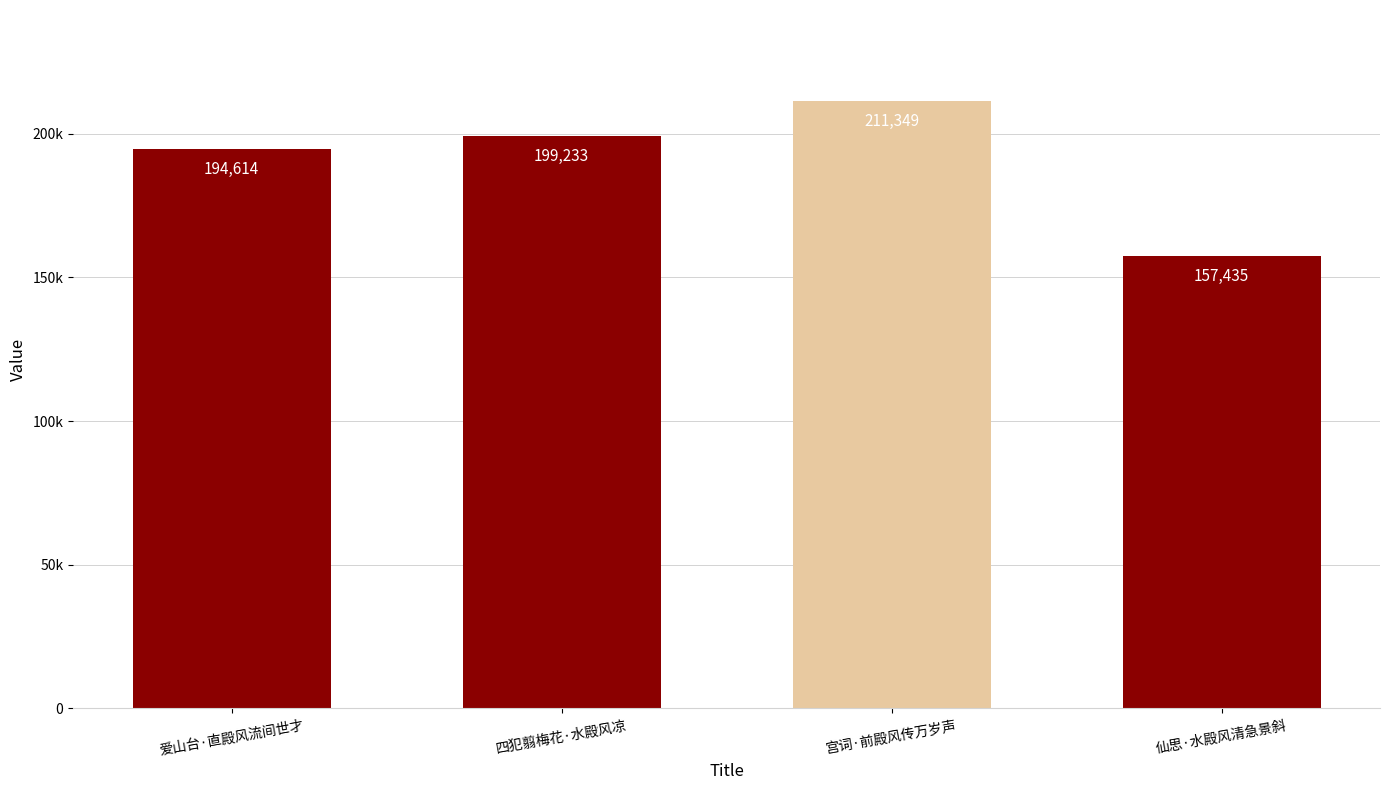

Approximately how many times larger is the value at 四犯翦梅花·水殿风凉 compared to 仙思·水殿风清急景斜?

1.3